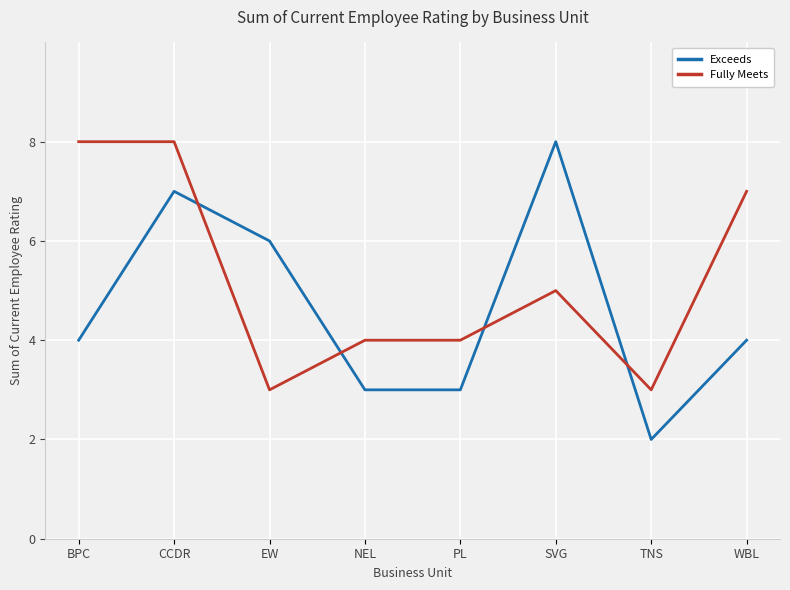

Count the Fully Meets values in the range 4 to 8.

6